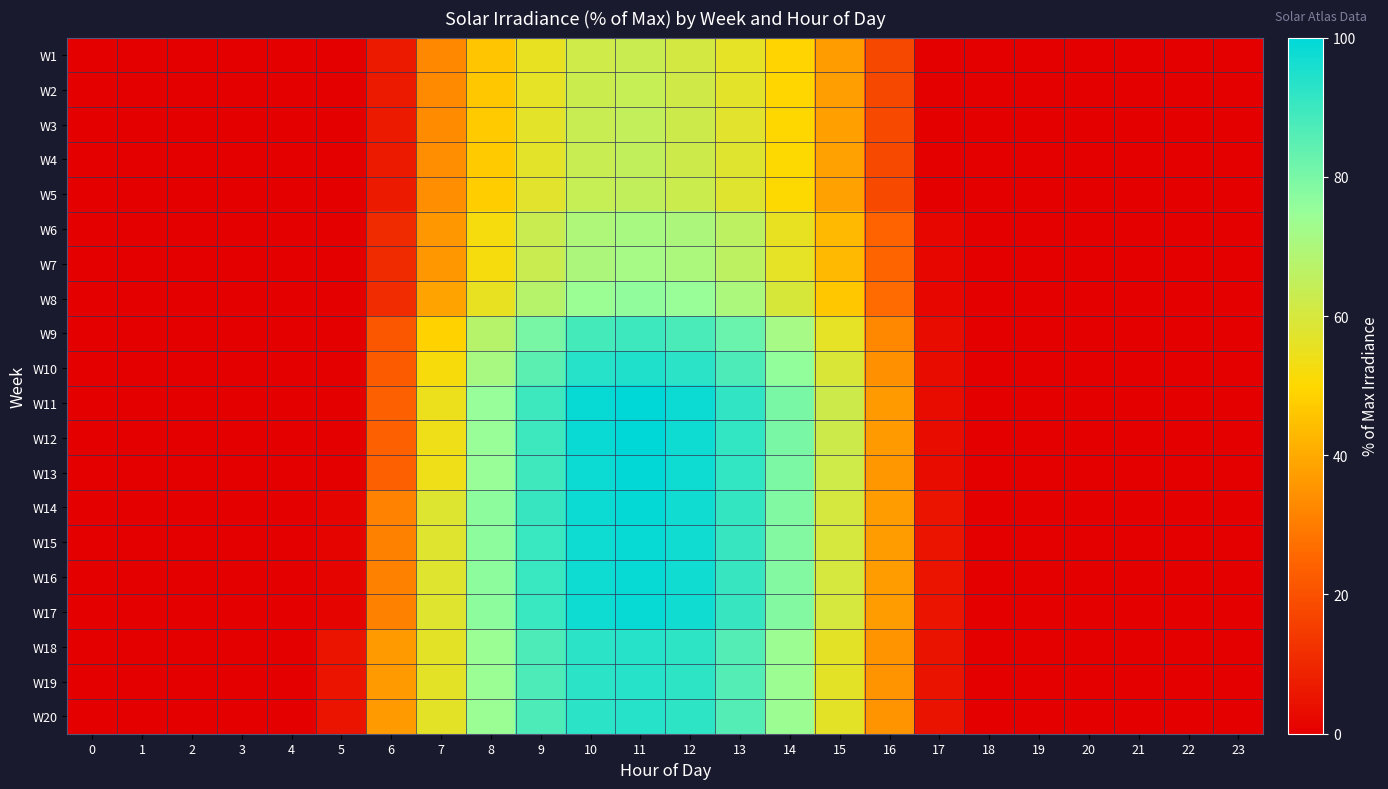

Reading left to right, extract all data points from this chart.

W1: 0=0.0	1=0.0	2=0.0	3=0.0	4=0.0	5=0.0	6=6.7	7=32.8	8=45.9	9=55.5	10=61.9	11=63.2	12=60.8	13=56.1	14=48.8	15=37.0	16=17.7	17=0.1	18=0.0	19=0.0	20=0.0	21=0.0	22=0.0	23=0.0
W2: 0=0.0	1=0.0	2=0.0	3=0.0	4=0.0	5=0.0	6=6.8	7=33.2	8=46.5	9=56.2	10=62.6	11=63.9	12=61.5	13=56.7	14=49.4	15=37.4	16=17.9	17=0.1	18=0.0	19=0.0	20=0.0	21=0.0	22=0.0	23=0.0
W3: 0=0.0	1=0.0	2=0.0	3=0.0	4=0.0	5=0.0	6=6.8	7=33.5	8=47.0	9=56.8	10=63.3	11=64.6	12=62.2	13=57.4	14=50.0	15=37.8	16=18.1	17=0.1	18=0.0	19=0.0	20=0.0	21=0.0	22=0.0	23=0.0
W4: 0=0.0	1=0.0	2=0.0	3=0.0	4=0.0	5=0.0	6=6.9	7=33.7	8=47.2	9=57.0	10=63.5	11=64.9	12=62.4	13=57.6	14=50.2	15=38.0	16=18.2	17=0.1	18=0.0	19=0.0	20=0.0	21=0.0	22=0.0	23=0.0
W5: 0=0.0	1=0.0	2=0.0	3=0.0	4=0.0	5=0.0	6=6.9	7=33.8	8=47.3	9=57.2	10=63.8	11=65.1	12=62.7	13=57.8	14=50.3	15=38.1	16=18.2	17=0.1	18=0.0	19=0.0	20=0.0	21=0.0	22=0.0	23=0.0
W6: 0=0.0	1=0.0	2=0.0	3=0.0	4=0.0	5=0.0	6=10.6	7=36.1	8=52.1	9=63.0	10=69.7	11=71.5	12=70.1	13=65.8	14=55.7	15=43.1	16=24.5	17=1.7	18=0.0	19=0.0	20=0.0	21=0.0	22=0.0	23=0.0
W7: 0=0.0	1=0.0	2=0.0	3=0.0	4=0.0	5=0.0	6=10.6	7=36.3	8=52.3	9=63.2	10=69.9	11=71.7	12=70.4	13=66.0	14=55.9	15=43.3	16=24.6	17=1.7	18=0.0	19=0.0	20=0.0	21=0.0	22=0.0	23=0.0
W8: 0=0.0	1=0.0	2=0.0	3=0.0	4=0.0	5=0.0	6=11.3	7=38.6	8=55.7	9=67.3	10=74.5	11=76.4	12=75.0	13=70.3	14=59.6	15=46.1	16=26.2	17=1.8	18=0.0	19=0.0	20=0.0	21=0.0	22=0.0	23=0.0
W9: 0=0.0	1=0.0	2=0.0	3=0.0	4=0.0	5=0.0	6=21.2	7=48.8	8=67.3	9=80.4	10=88.4	11=89.7	12=87.8	13=82.5	14=71.7	15=55.9	16=32.8	17=2.8	18=0.0	19=0.0	20=0.0	21=0.0	22=0.0	23=0.0
W10: 0=0.0	1=0.0	2=0.0	3=0.0	4=0.0	5=0.0	6=22.5	7=51.6	8=71.2	9=85.1	10=93.5	11=94.8	12=92.8	13=87.2	14=75.8	15=59.1	16=34.6	17=2.9	18=0.0	19=0.0	20=0.0	21=0.0	22=0.0	23=0.0
W11: 0=0.0	1=0.0	2=0.0	3=0.0	4=0.0	5=0.0	6=23.7	7=54.4	8=75.0	9=89.7	10=98.6	11=100.0	12=97.9	13=92.0	14=80.0	15=62.3	16=36.5	17=3.1	18=0.0	19=0.0	20=0.0	21=0.0	22=0.0	23=0.0
W12: 0=0.0	1=0.0	2=0.0	3=0.0	4=0.0	5=0.0	6=23.6	7=54.3	8=74.8	9=89.5	10=98.3	11=99.7	12=97.6	13=91.7	14=79.7	15=62.2	16=36.4	17=3.1	18=0.0	19=0.0	20=0.0	21=0.0	22=0.0	23=0.0
W13: 0=0.0	1=0.0	2=0.0	3=0.0	4=0.0	5=0.0	6=23.6	7=54.1	8=74.6	9=89.2	10=98.0	11=99.4	12=97.3	13=91.4	14=79.5	15=62.0	16=36.3	17=3.1	18=0.0	19=0.0	20=0.0	21=0.0	22=0.0	23=0.0
W14: 0=0.0	1=0.0	2=0.0	3=0.0	4=0.0	5=1.4	6=31.3	7=57.9	8=76.8	9=90.8	10=97.8	11=99.0	12=97.2	13=91.1	14=78.6	15=60.3	16=36.9	17=5.3	18=0.0	19=0.0	20=0.0	21=0.0	22=0.0	23=0.0
W15: 0=0.0	1=0.0	2=0.0	3=0.0	4=0.0	5=1.4	6=31.2	7=57.7	8=76.6	9=90.5	10=97.5	11=98.7	12=96.9	13=90.8	14=78.4	15=60.1	16=36.8	17=5.3	18=0.0	19=0.0	20=0.0	21=0.0	22=0.0	23=0.0
W16: 0=0.0	1=0.0	2=0.0	3=0.0	4=0.0	5=1.4	6=31.2	7=57.7	8=76.6	9=90.5	10=97.5	11=98.7	12=96.9	13=90.8	14=78.4	15=60.1	16=36.8	17=5.3	18=0.0	19=0.0	20=0.0	21=0.0	22=0.0	23=0.0
W17: 0=0.0	1=0.0	2=0.0	3=0.0	4=0.0	5=1.4	6=31.2	7=57.7	8=76.6	9=90.5	10=97.5	11=98.7	12=96.9	13=90.8	14=78.4	15=60.1	16=36.8	17=5.3	18=0.0	19=0.0	20=0.0	21=0.0	22=0.0	23=0.0
W18: 0=0.0	1=0.0	2=0.0	3=0.0	4=0.0	5=5.3	6=36.4	7=56.6	8=74.3	9=87.4	10=92.9	11=93.7	12=92.2	13=86.1	14=73.9	15=56.3	16=35.1	17=5.0	18=0.0	19=0.0	20=0.0	21=0.0	22=0.0	23=0.0
W19: 0=0.0	1=0.0	2=0.0	3=0.0	4=0.0	5=5.3	6=36.4	7=56.6	8=74.3	9=87.4	10=92.9	11=93.7	12=92.2	13=86.1	14=73.9	15=56.3	16=35.1	17=5.0	18=0.0	19=0.0	20=0.0	21=0.0	22=0.0	23=0.0
W20: 0=0.0	1=0.0	2=0.0	3=0.0	4=0.0	5=5.3	6=36.4	7=56.6	8=74.3	9=87.4	10=92.9	11=93.7	12=92.2	13=86.1	14=73.9	15=56.3	16=35.1	17=5.0	18=0.0	19=0.0	20=0.0	21=0.0	22=0.0	23=0.0